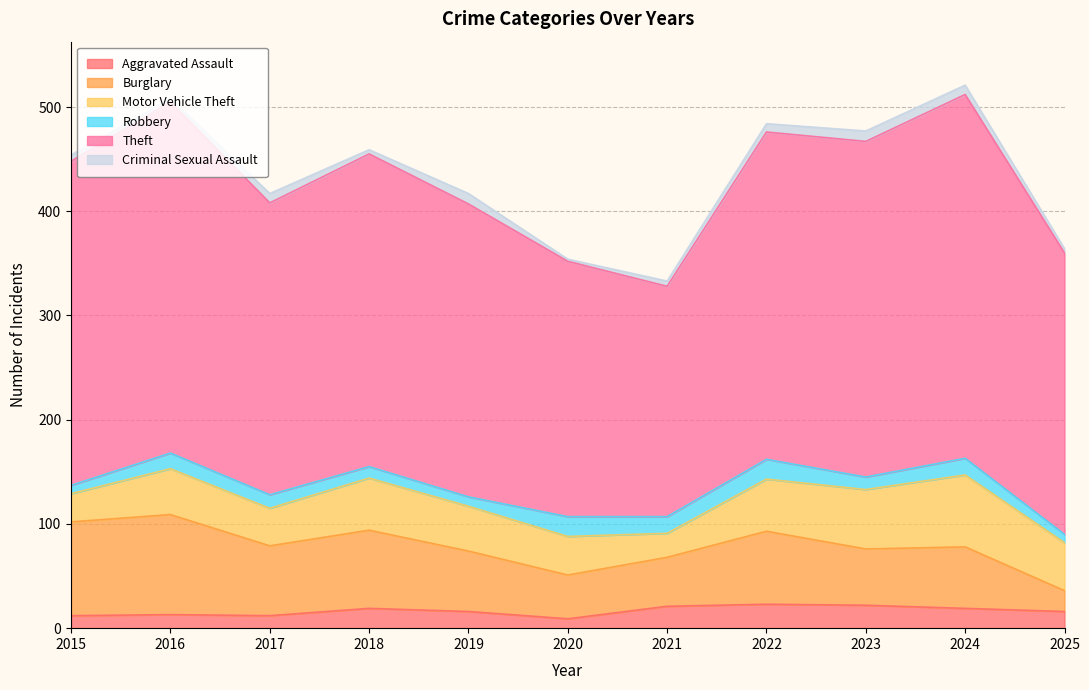

Reading right to left, what are all the values shown in this chart?

Aggravated Assault: 2025=16	2024=19	2023=22	2022=23	2021=21	2020=9	2019=16	2018=19	2017=12	2016=13	2015=12
Burglary: 2025=20	2024=59	2023=54	2022=70	2021=47	2020=42	2019=58	2018=75	2017=67	2016=96	2015=90
Motor Vehicle Theft: 2025=46	2024=69	2023=57	2022=50	2021=23	2020=37	2019=43	2018=50	2017=36	2016=44	2015=27
Robbery: 2025=8	2024=16	2023=12	2022=19	2021=16	2020=19	2019=9	2018=11	2017=13	2016=15	2015=8
Theft: 2025=270	2024=349	2023=322	2022=314	2021=221	2020=245	2019=281	2018=300	2017=280	2016=337	2015=311
Criminal Sexual Assault: 2025=4	2024=9	2023=10	2022=8	2021=5	2020=2	2019=10	2018=4	2017=9	2016=3	2015=6